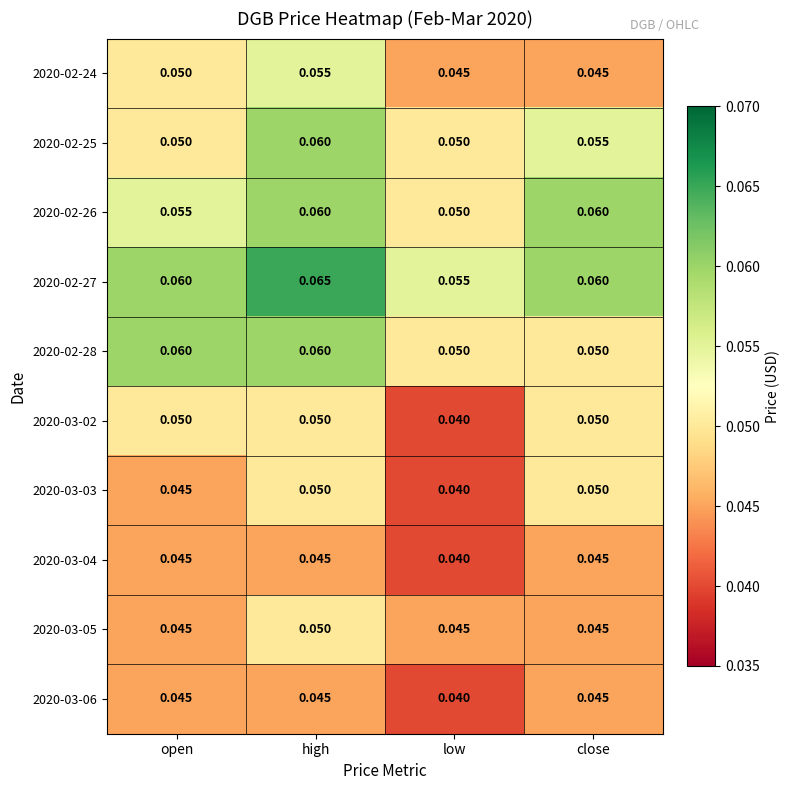

Where is 2020-03-06 nearest to the value 0?

low